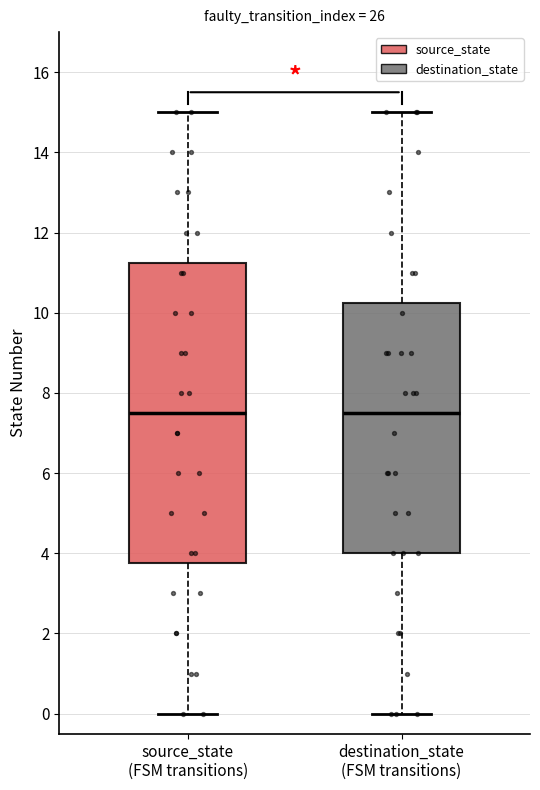

Where is the upper edge of the box for source_state (FSM transitions) on the y-axis? The values are not printed on the chart, so give them approximately, as read against the axis.

11.2